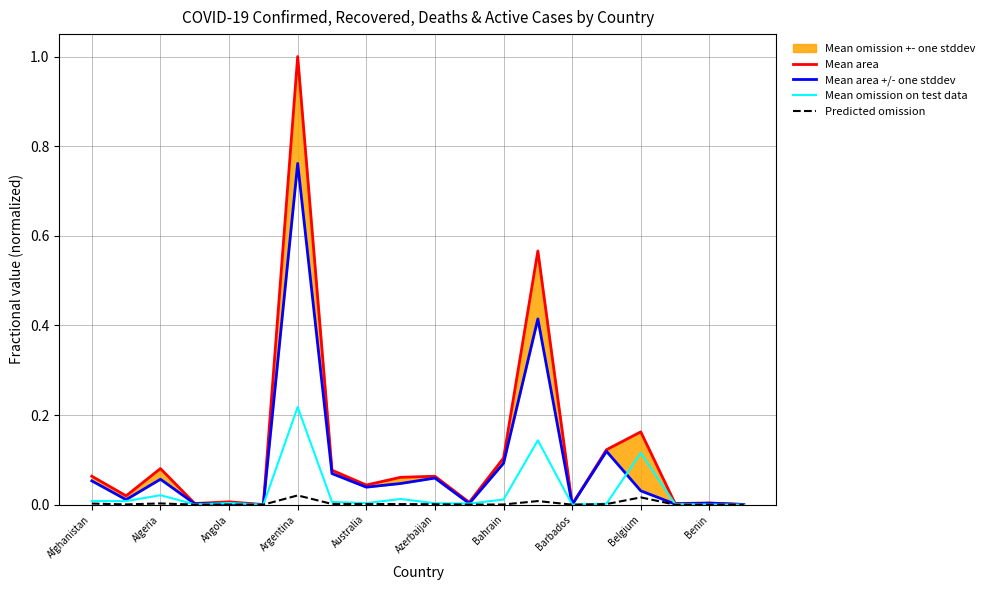

The value of Mean omission on test data at Argentina is 0.4. True or false?

False